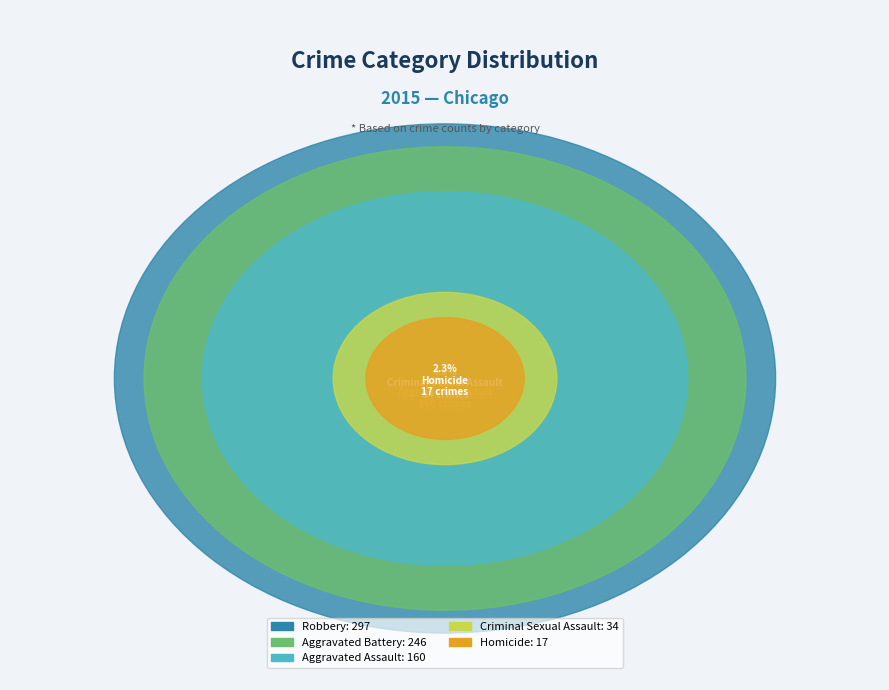

To the nearest percent, what portion does Robbery represent?

39%